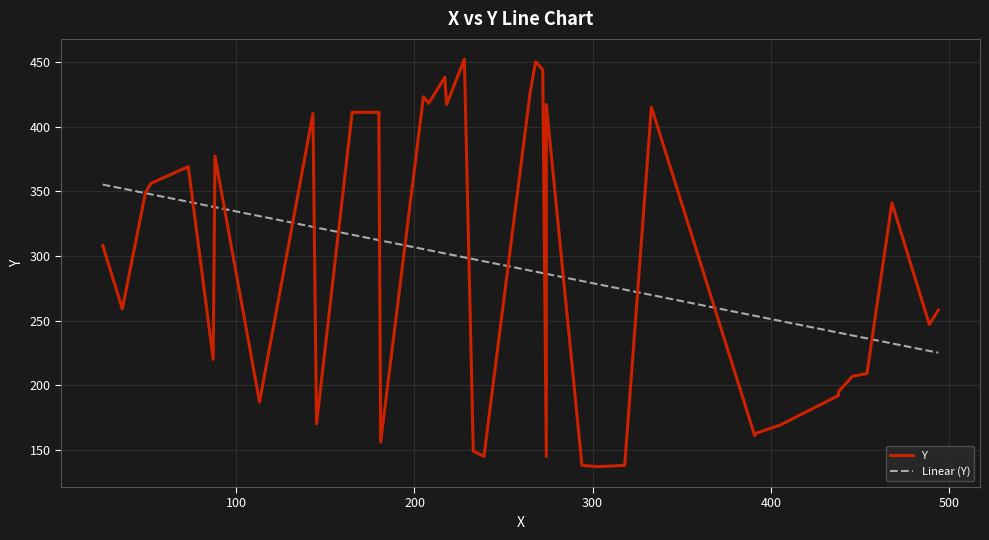

Does the chart have visible grid lines?

Yes